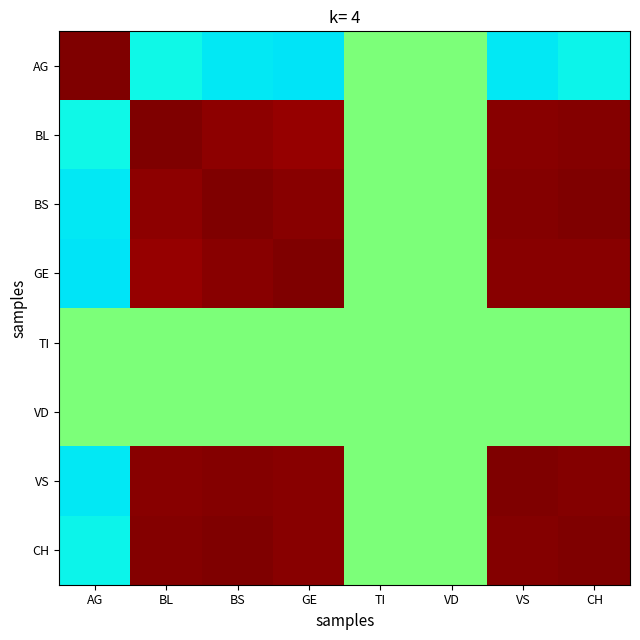

What is the maximum value shown in the chart?

1.0